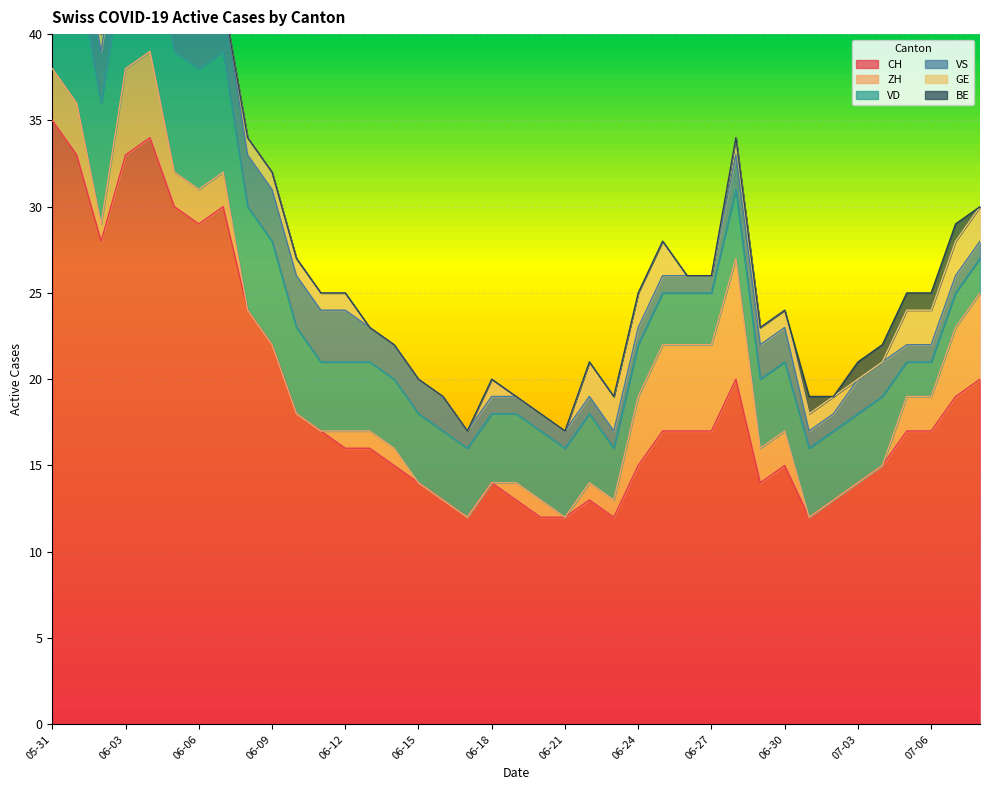

How many data points in BE are above 0?

8